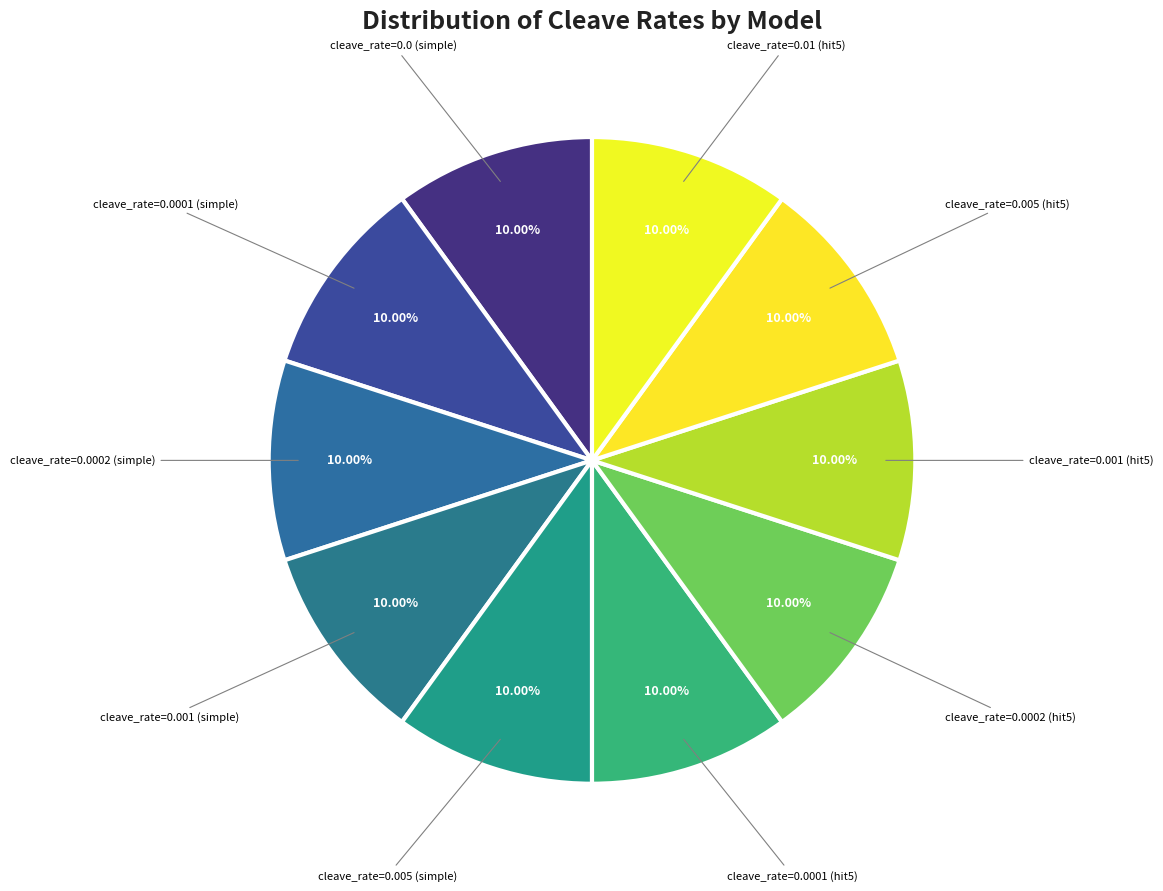

What is the smallest slice in the pie chart?

simple_0.0